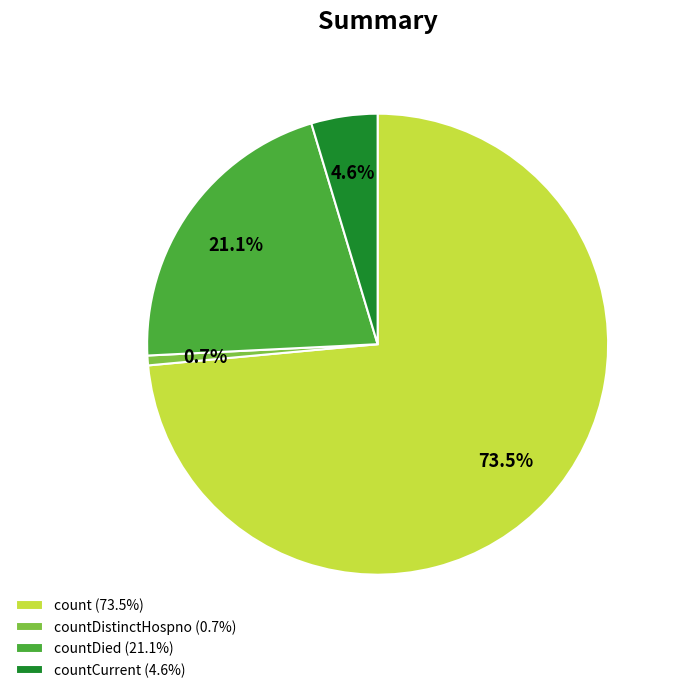

How many slices are in this pie chart?

4